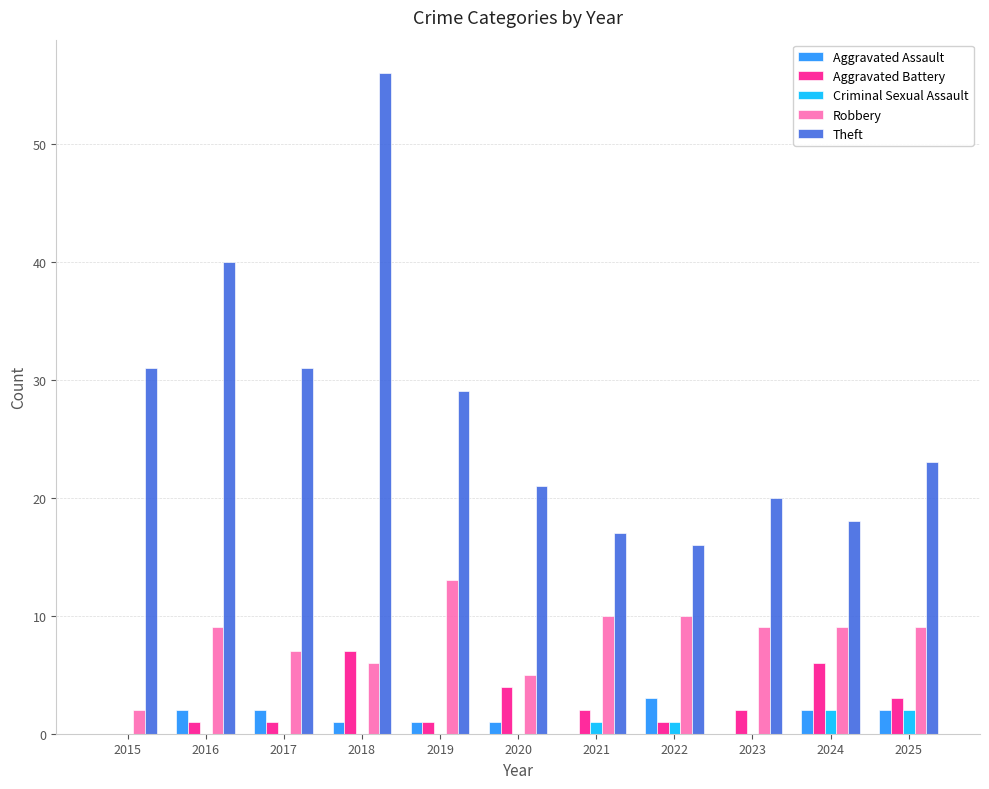

What are all the series names shown in the legend?

Aggravated Assault, Aggravated Battery, Criminal Sexual Assault, Robbery, Theft